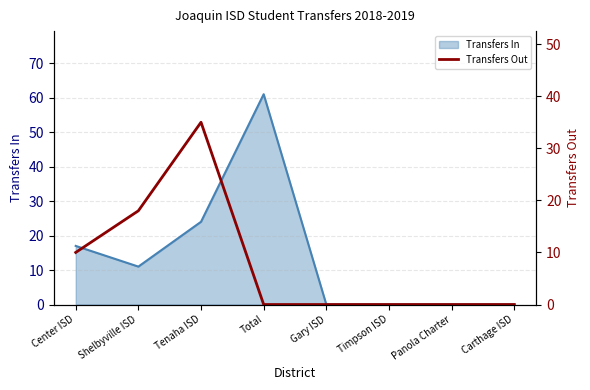

The value of Transfers In at Shelbyville ISD is 11. True or false?

True